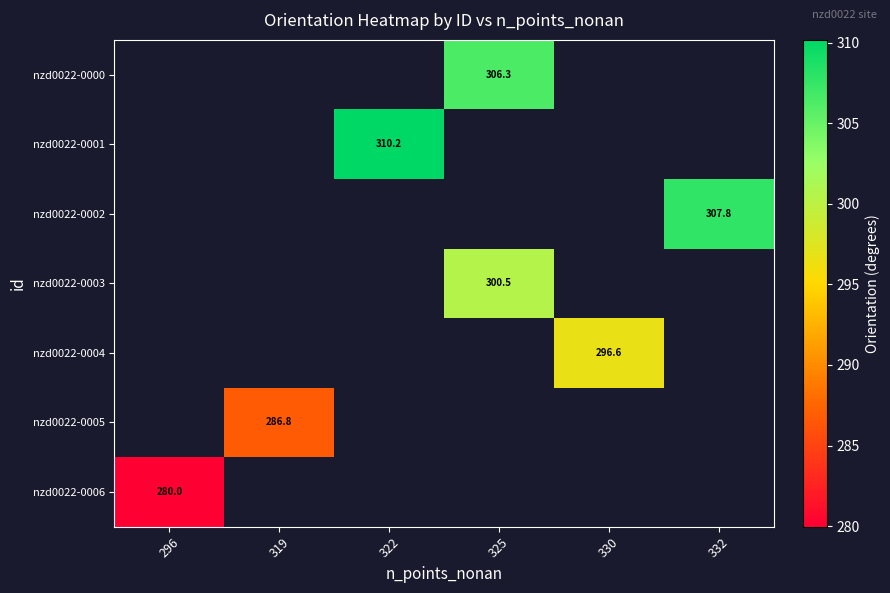

Is the value of nzd0022-0002 at 332 greater than the value of nzd0022-0005 at 319?

Yes